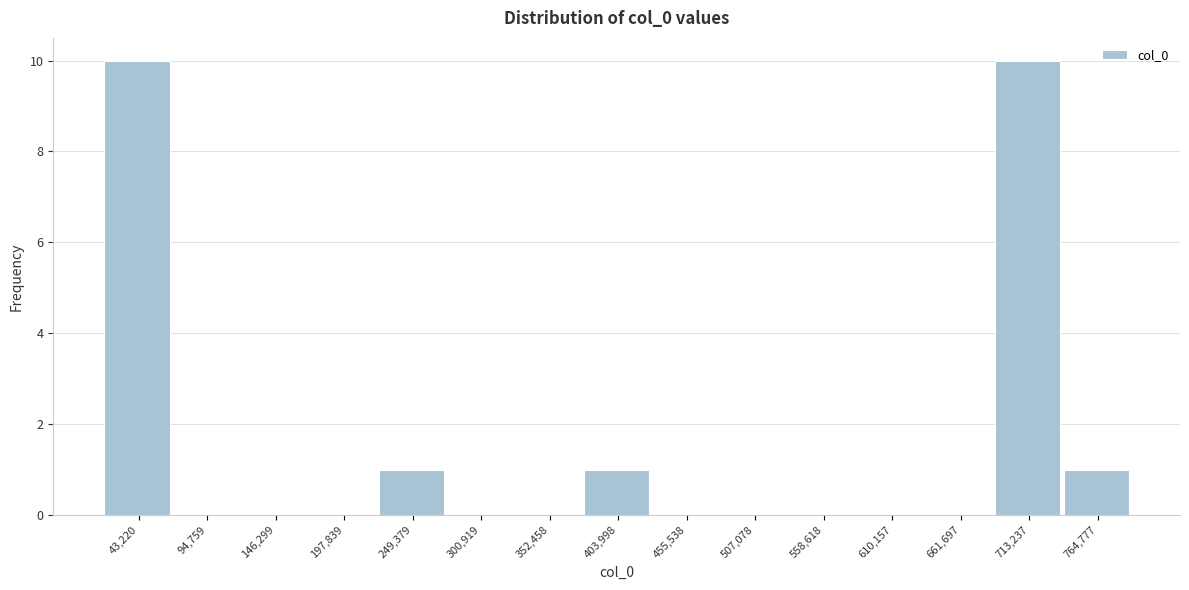

Reading left to right, list all the values displayed in this chart.

43,220=10	94,759=0	146,299=0	197,839=0	249,379=1	300,919=0	352,458=0	403,998=1	455,538=0	507,078=0	558,618=0	610,157=0	661,697=0	713,237=10	764,777=1